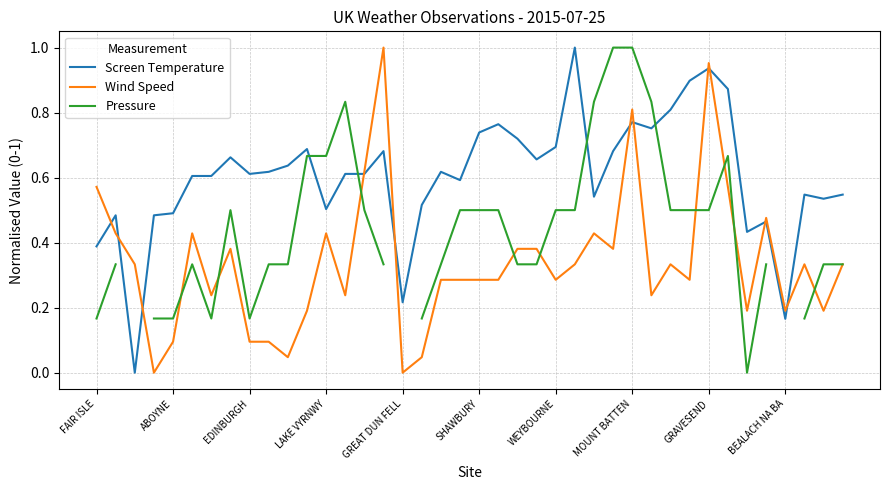

Is it true that Screen Temperature equals 0.7 at WEYBOURNE?

True